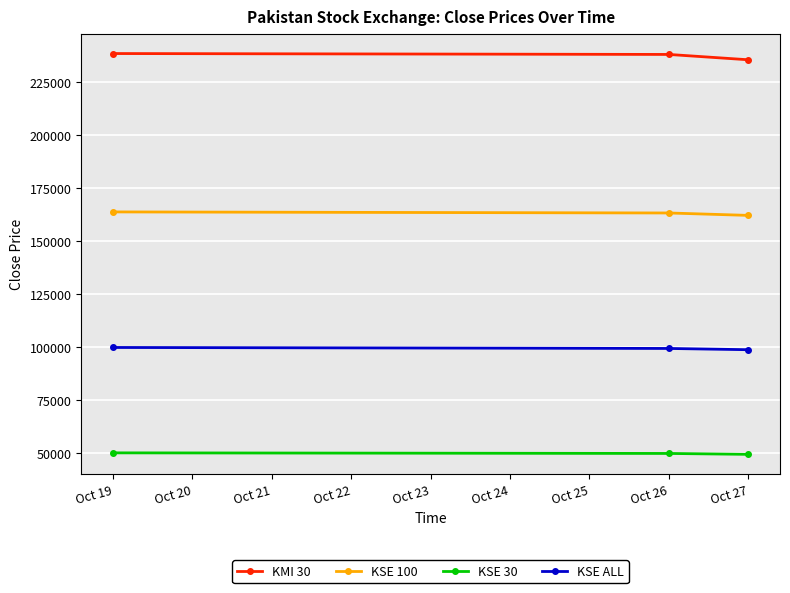

What is the approximate value of KSE ALL at Oct 19?

99845.8